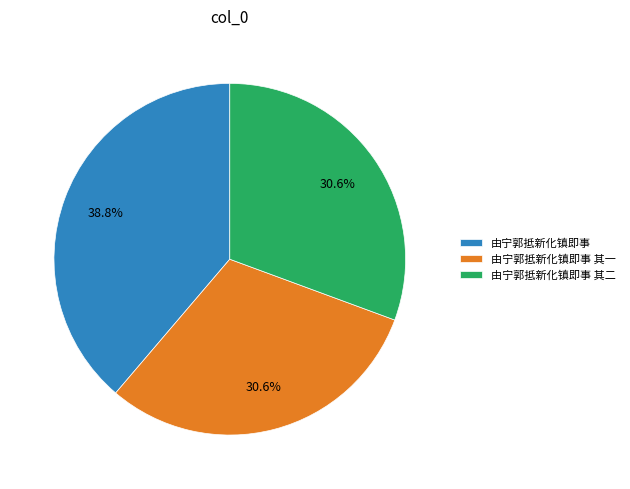

Does 由宁郭抵新化镇即事 account for over 50% of the chart?

No